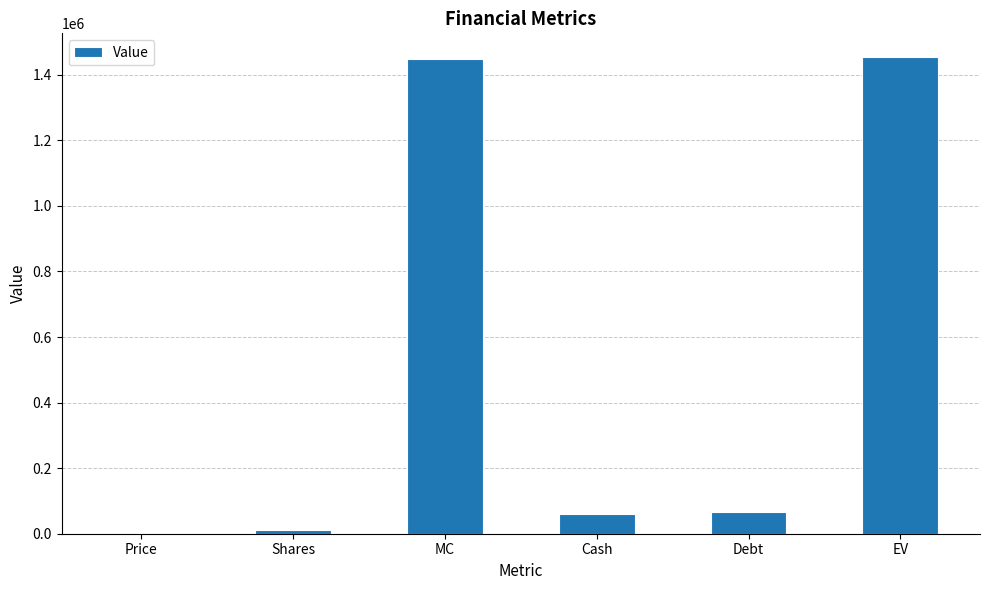

What is the sum of all values?

3038807.7